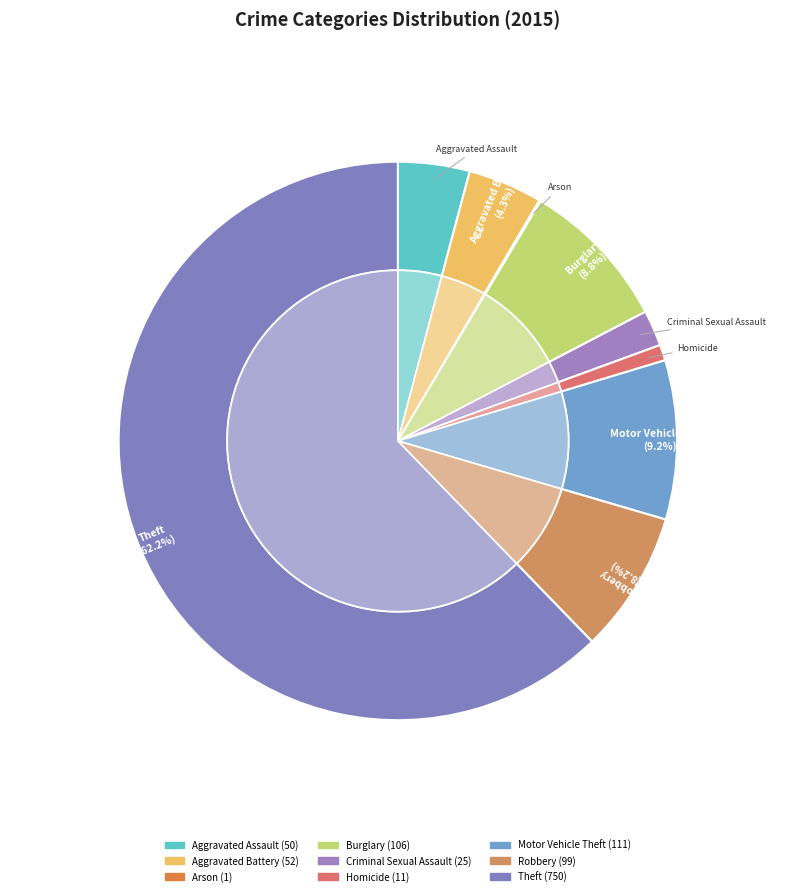

Which slice represents more than half of the pie?

Theft